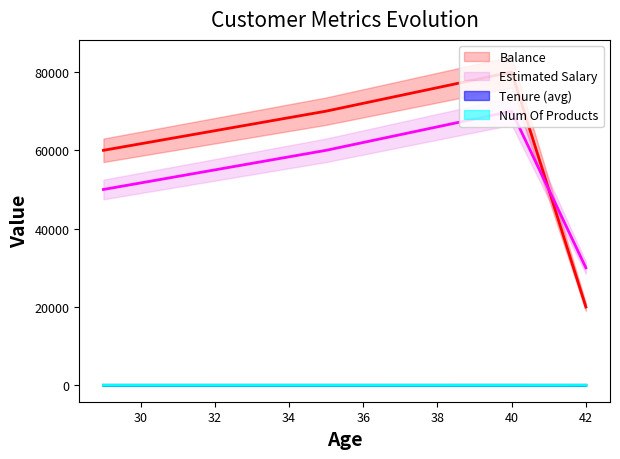

What is the average value of the NumOfProducts series?

2